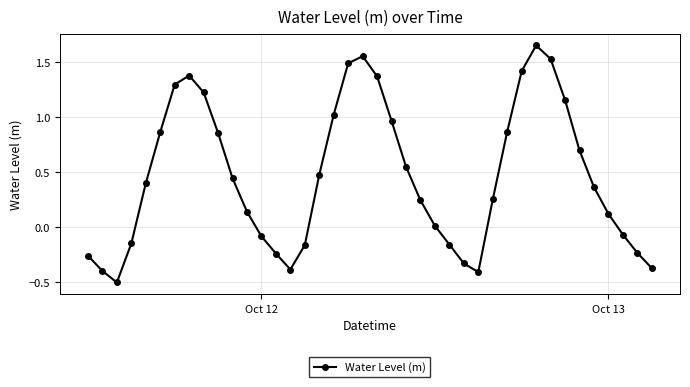

True or false: the data has more than 2 interior local peaks.

True